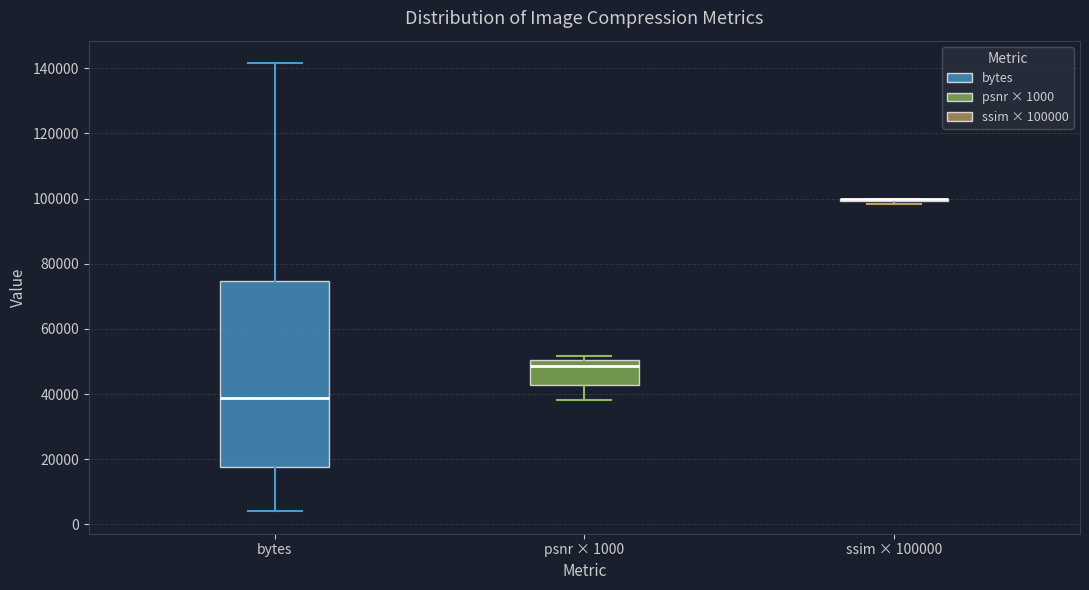

Reading left to right, read every box against the y-axis: the position of its median line, the range the box covers, and the ends of its whiskers. The values are not printed on the chart, so give them approximately, as read against the axis.

bytes: median 38000, box 18000 to 74000, whiskers 4000 to 142000
psnr × 1000: median 48000, box 42000 to 50000, whiskers 38000 to 52000
ssim × 100000: box collapsed to a line at 100000, whiskers 98000 to 100000